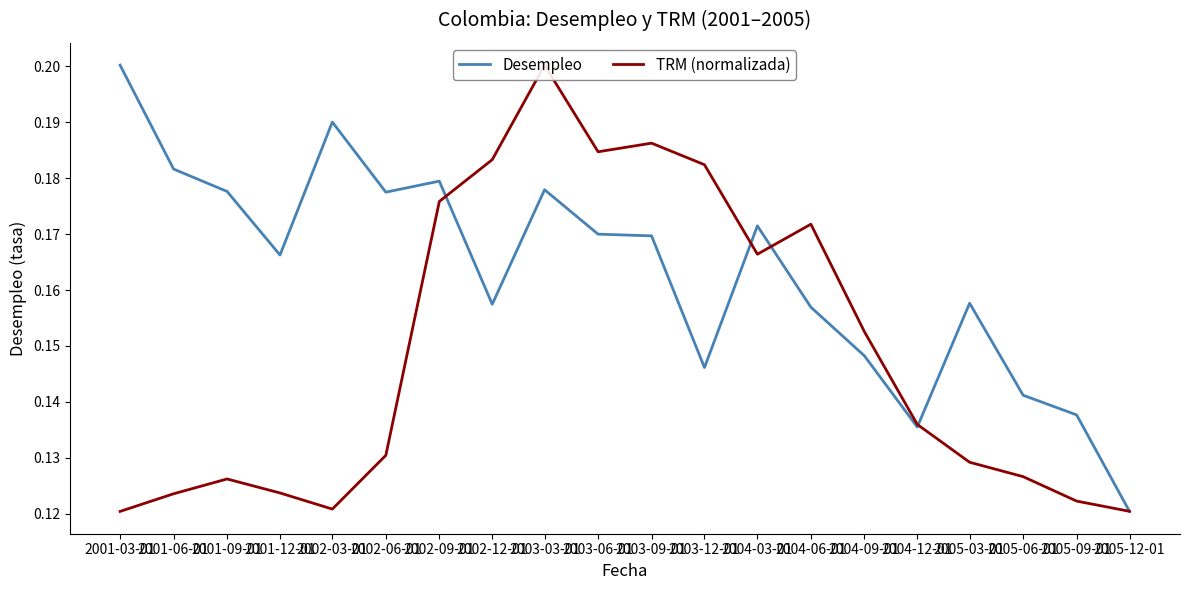

Which series changed the most between 2003-03-01 and 2003-06-01?

TRM (normalizada)